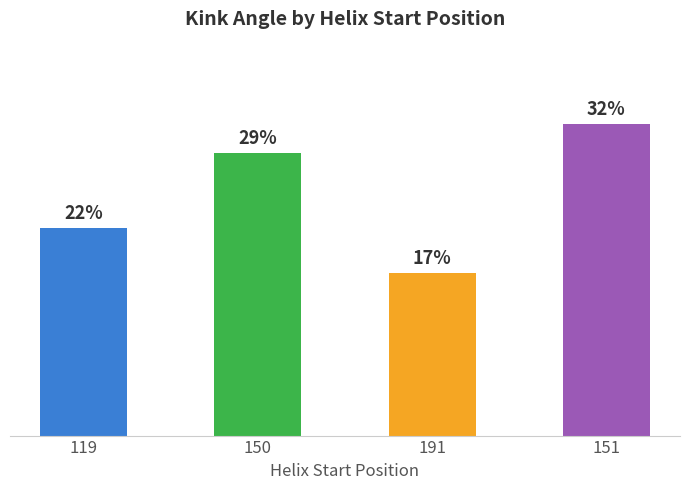

Which category has the highest value across all series?

151